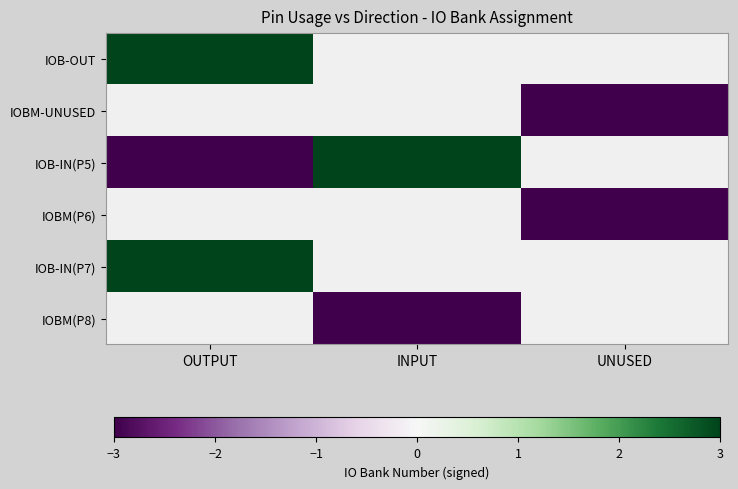

Rank the categories by IOB-OUT value from highest to lowest.

OUTPUT, INPUT, UNUSED